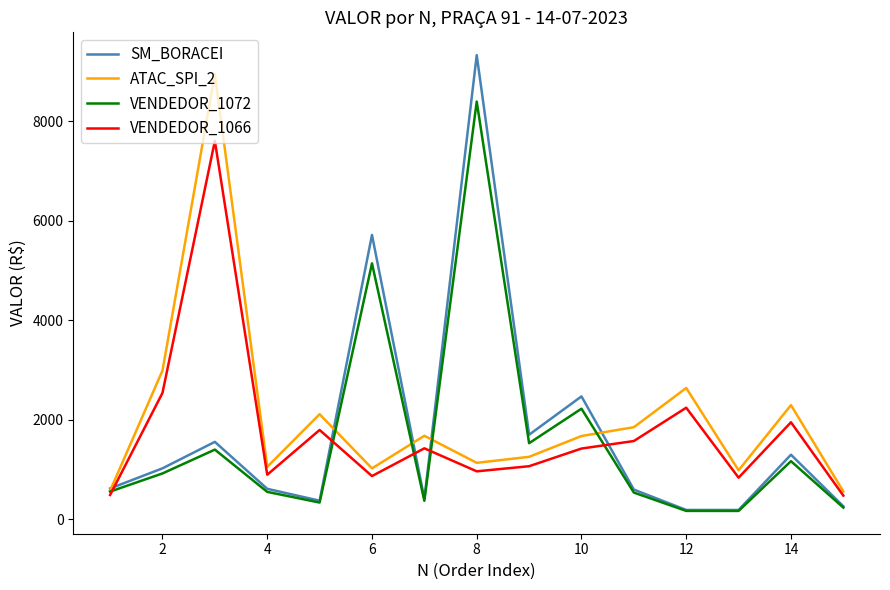

Which series has the largest range (max minus min)?

SM_BORACEI